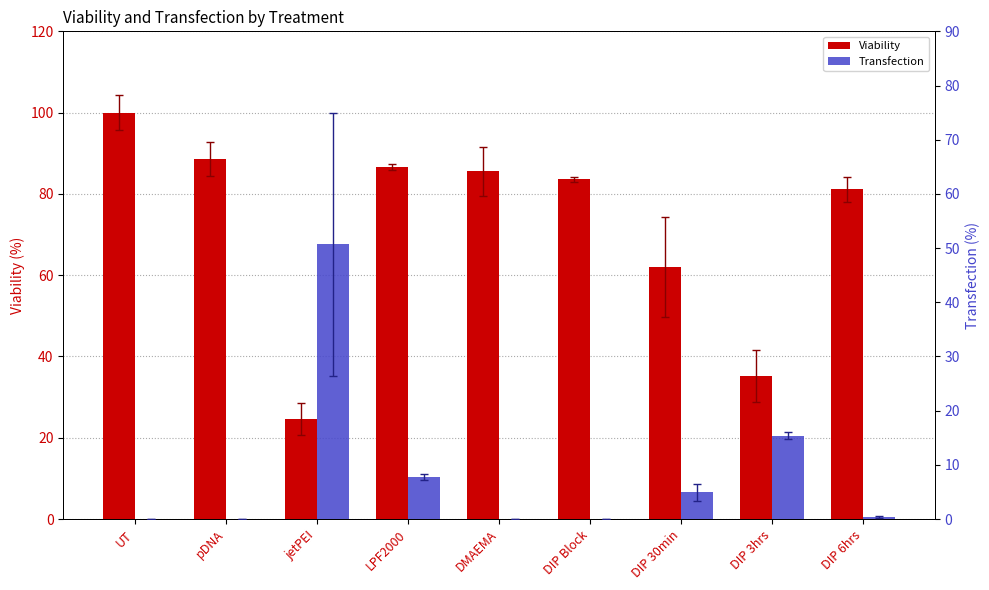

Between DIP 3hrs and DMAEMA, which is larger?

DMAEMA